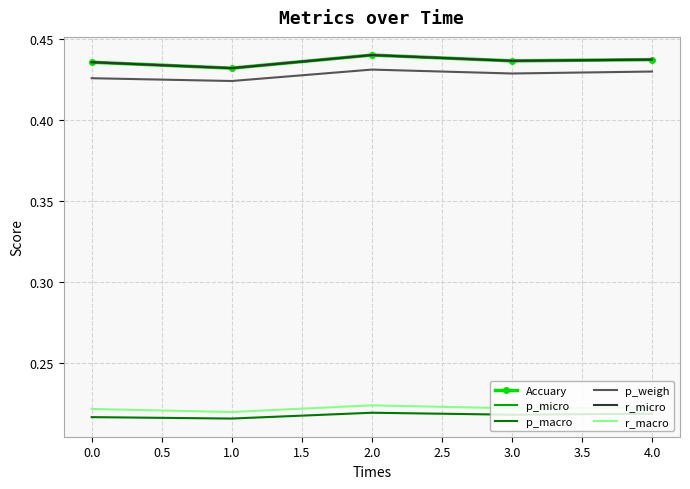

True or false: Accuary and r_macro intersect in this chart.

False